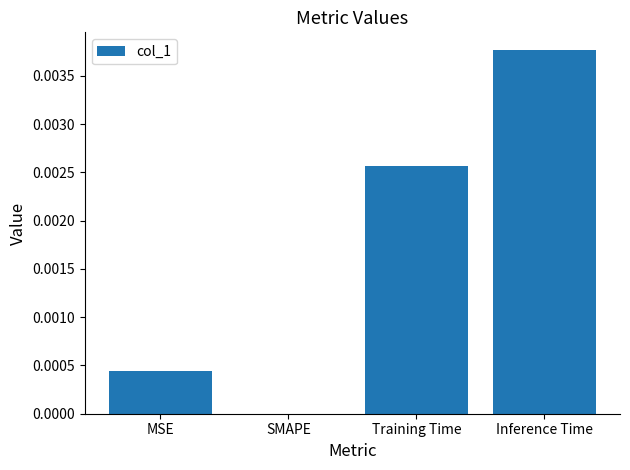

At which category does the chart reach its peak across all series?

Inference Time